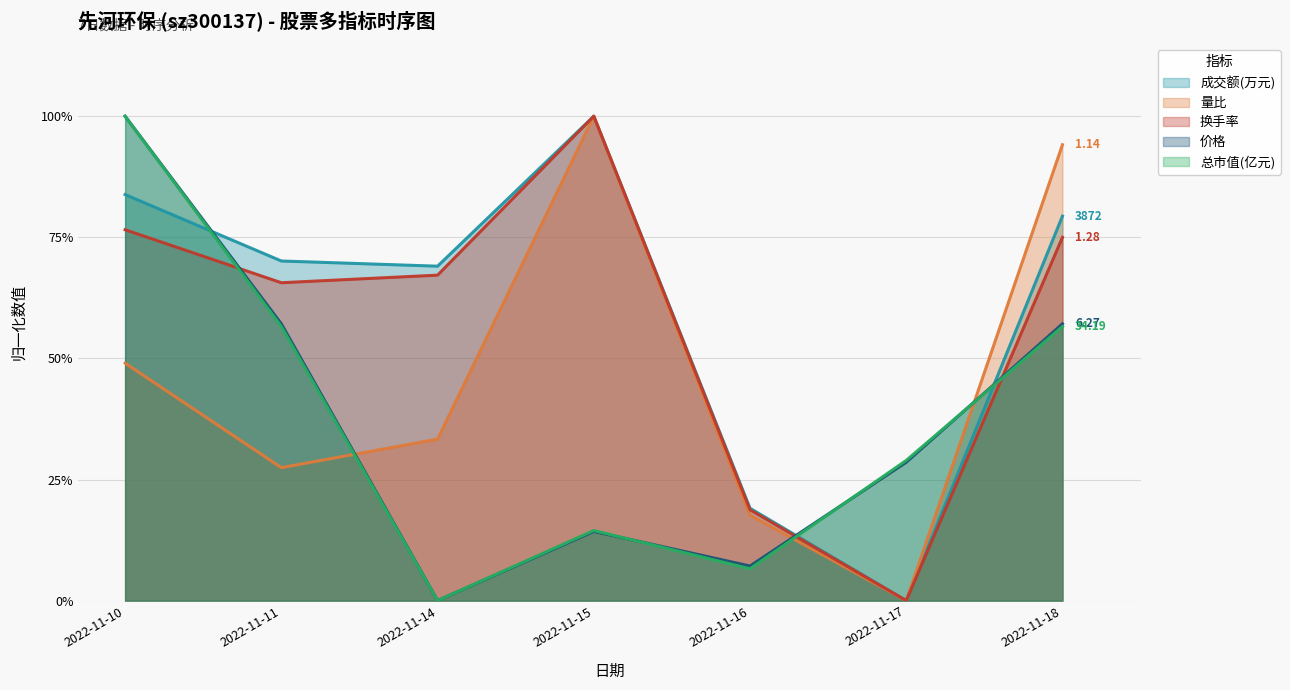

At which category does 成交额(万元) reach its first local peak?

2022-11-15